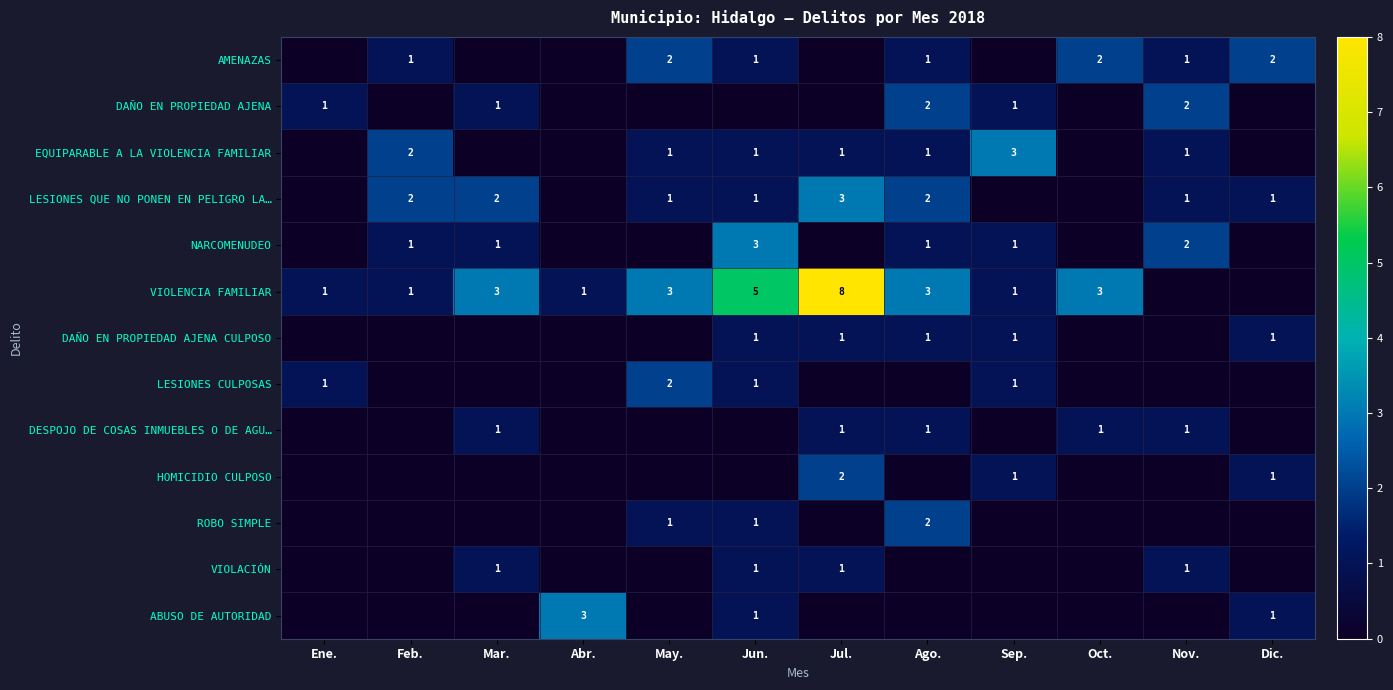

Count the number of data series in this chart.

13